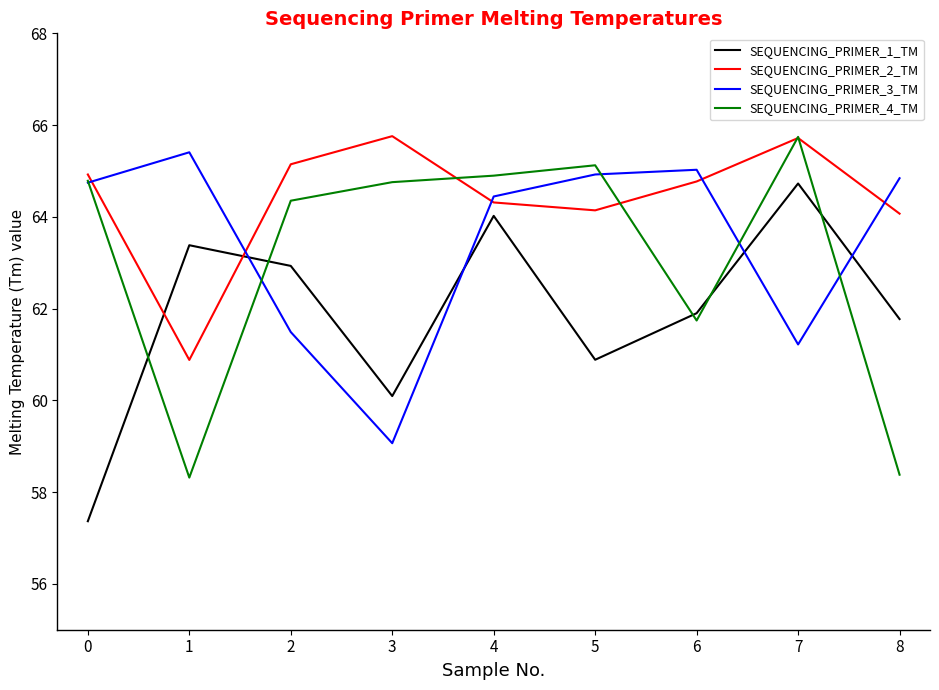

What is the difference between the second highest and second lowest values in the SEQUENCING_PRIMER_4_TM series?

6.7